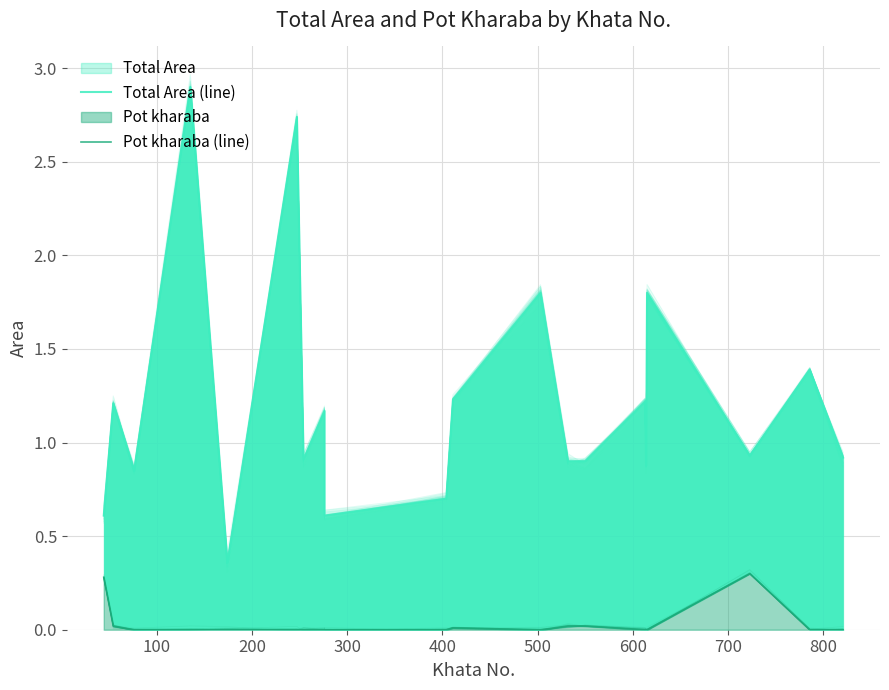

Which series has the largest total across all categories?

Total Area (line)